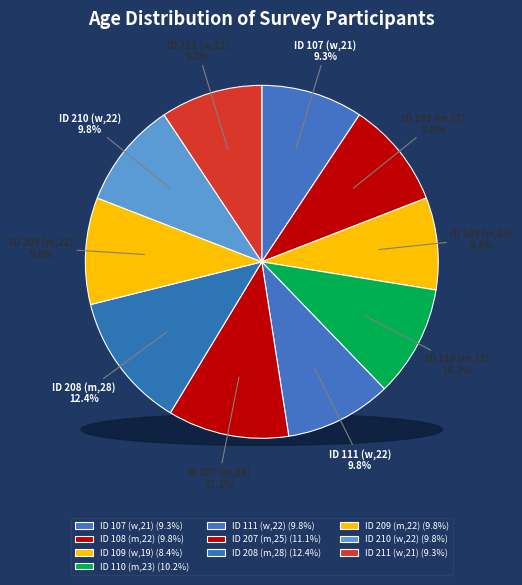

What is the smallest slice in the pie chart?

w (19)